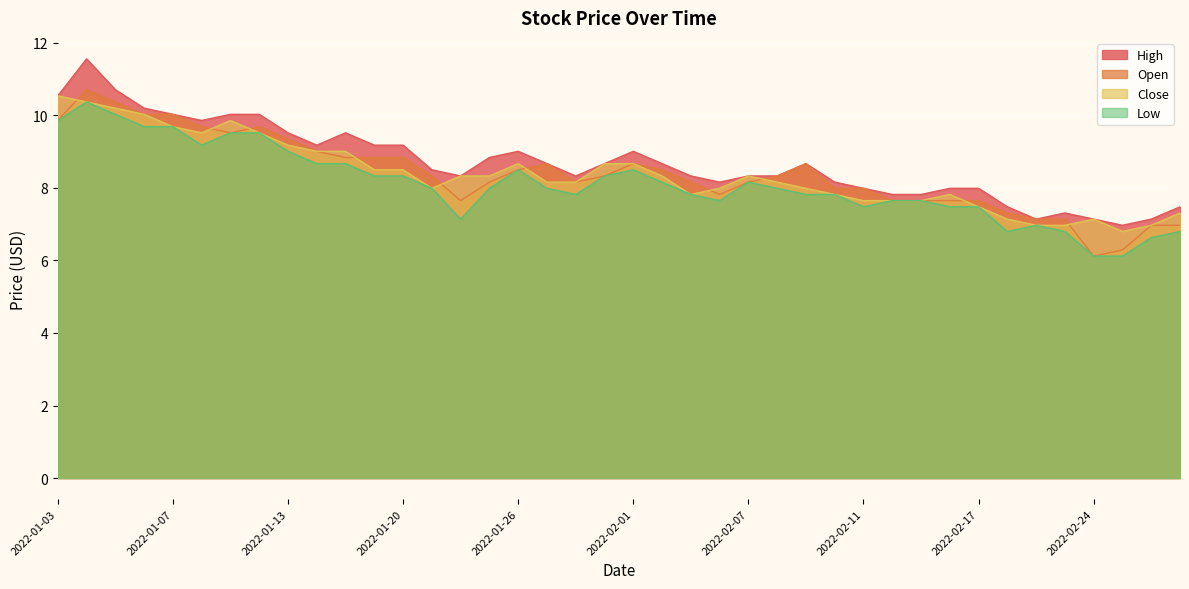

What position from the left is 2022-01-27?

18